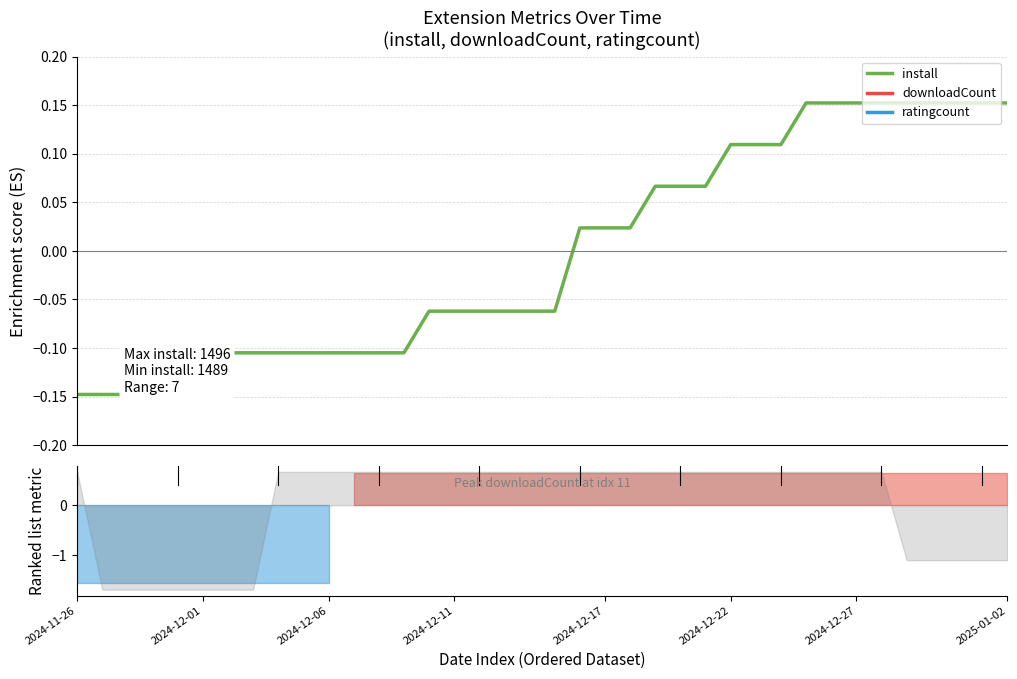

The chart shows a value of 0.2 at 35. True or false?

True